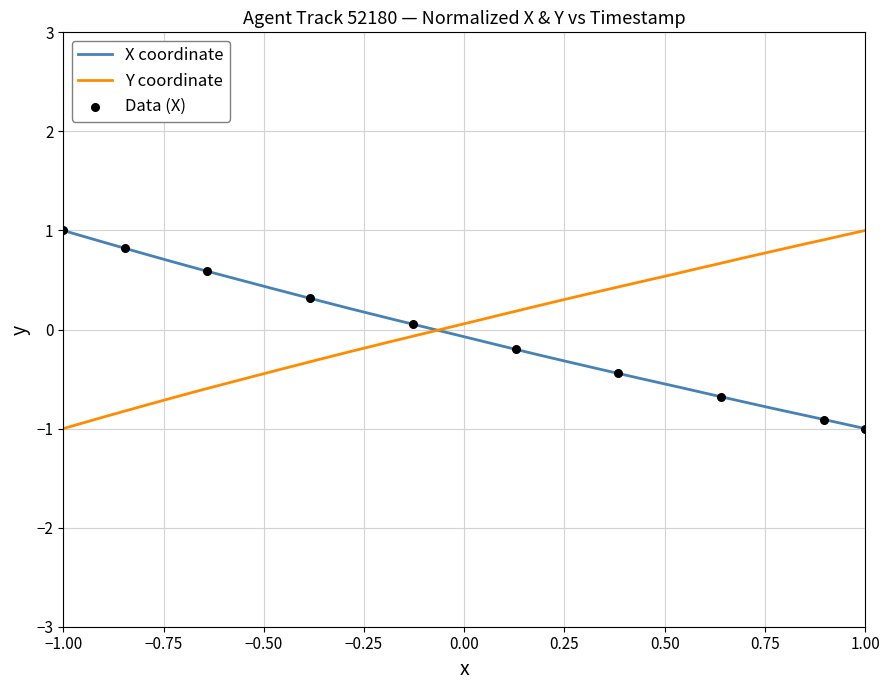

What is the highest value of the X coordinate series?

1.0